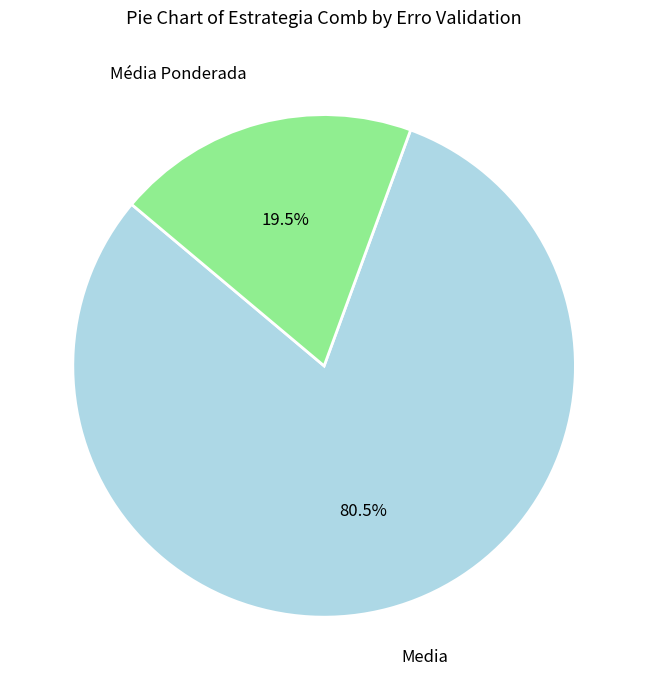

Which slice represents more than half of the pie?

Media